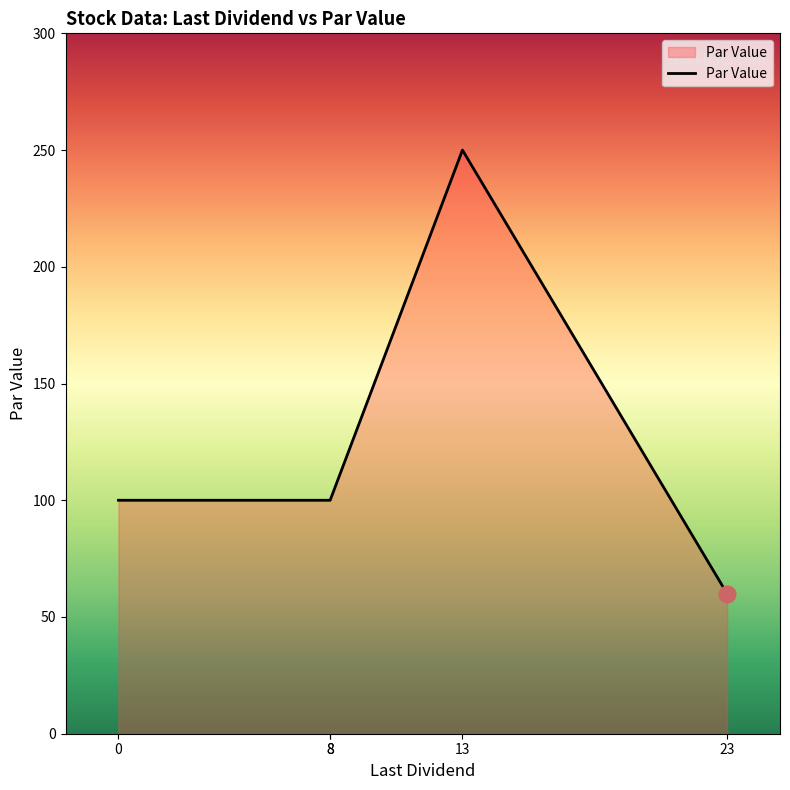

What is the value of the 1st point from the left?

100